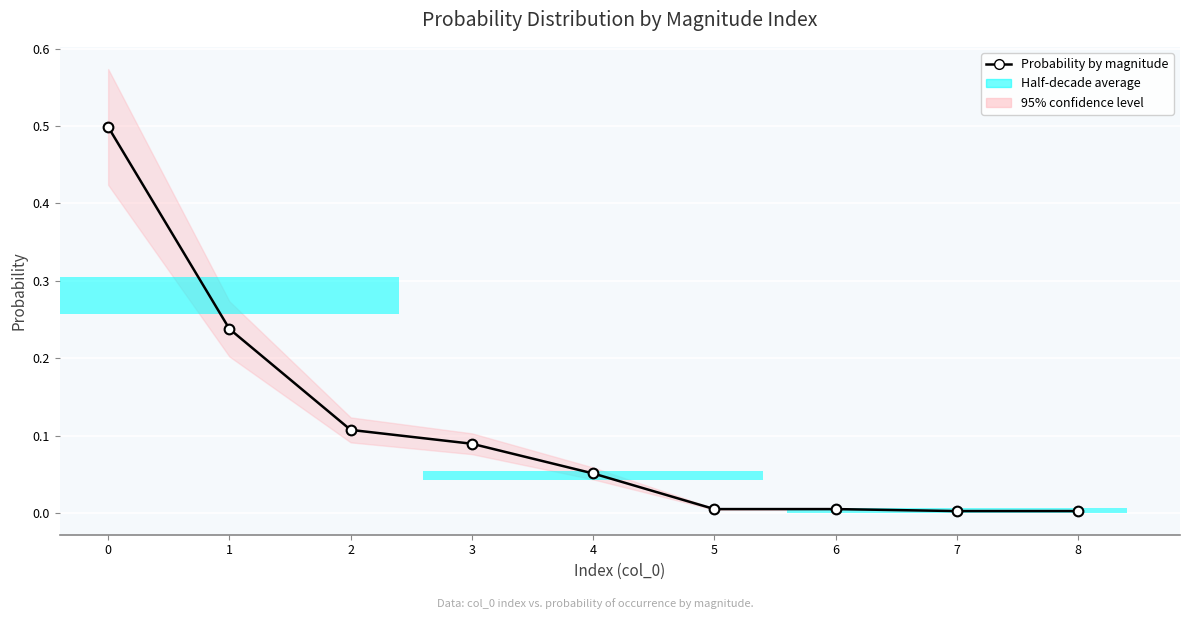

The chart shows a value of 0.0 at 7. True or false?

False